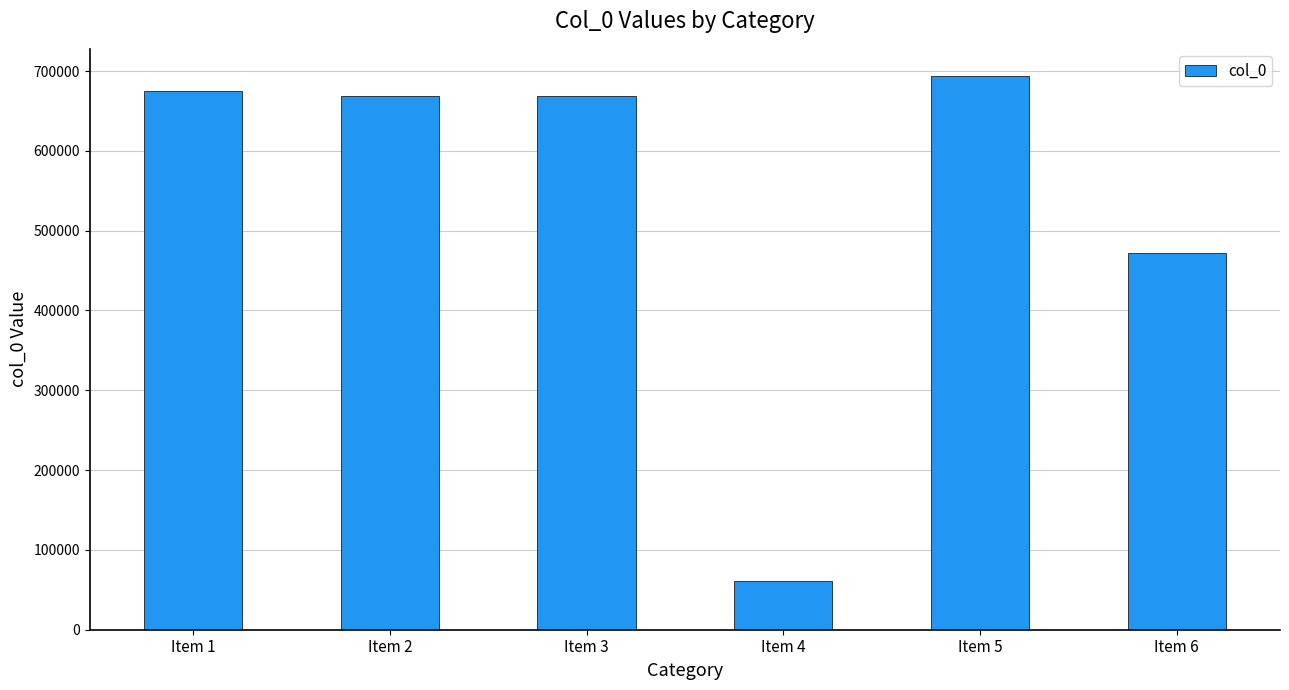

The value at Item 2 is 669164. True or false?

True